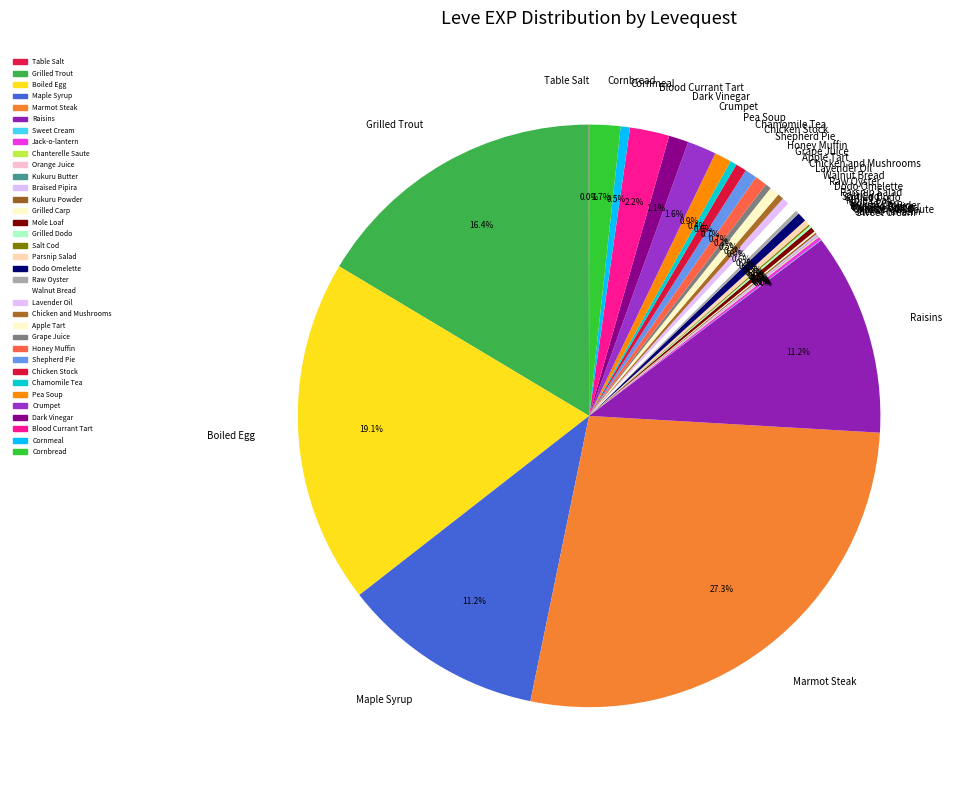

Which has a higher value, Maple Syrup or Blood Currant Tart?

Maple Syrup